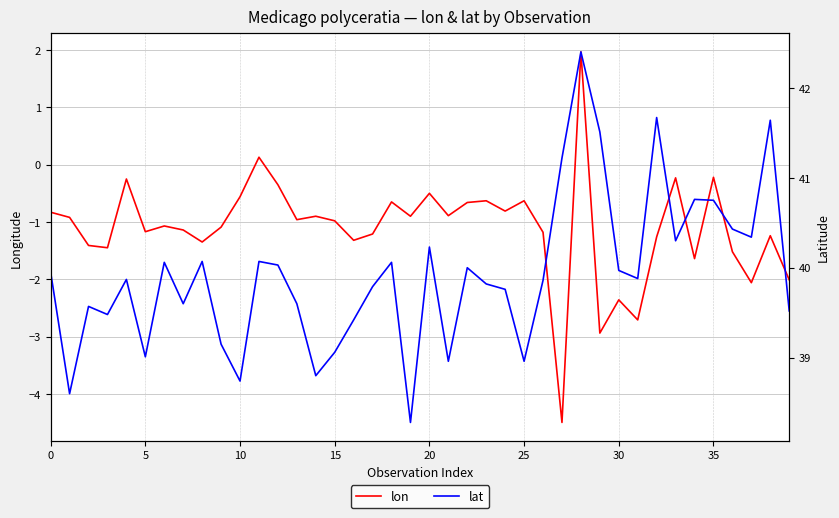

Which has a higher value, 18 or 35?

35